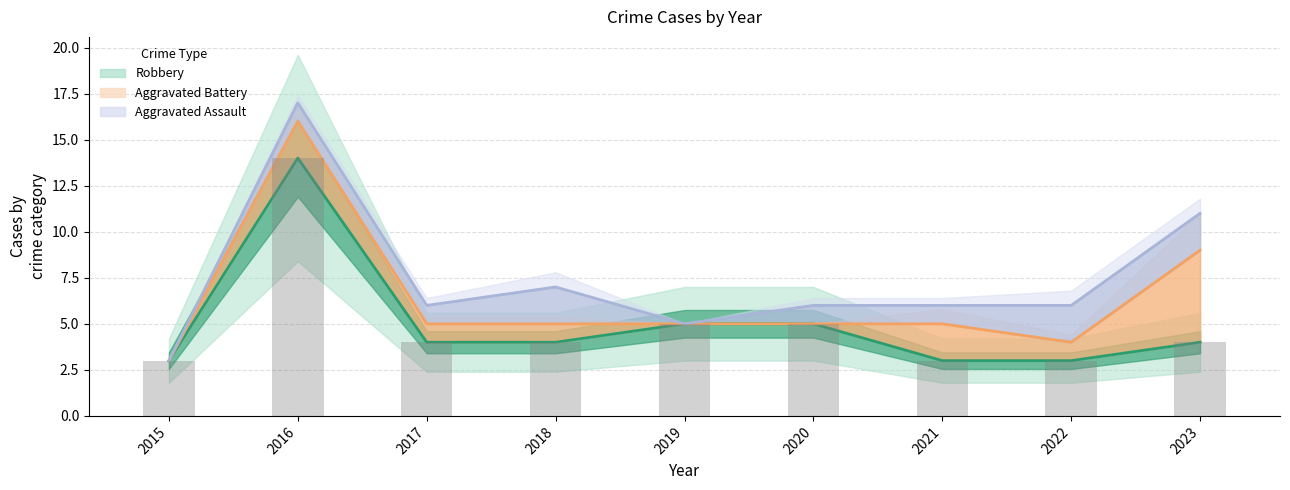

What is the value of the Aggravated Battery bar at the 9th from the left?

9